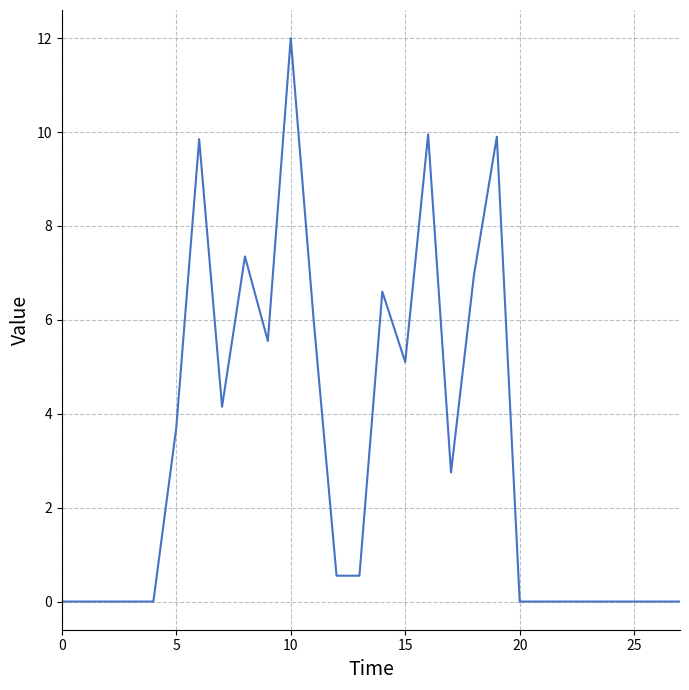

What is the maximum value shown in the chart?

12.0